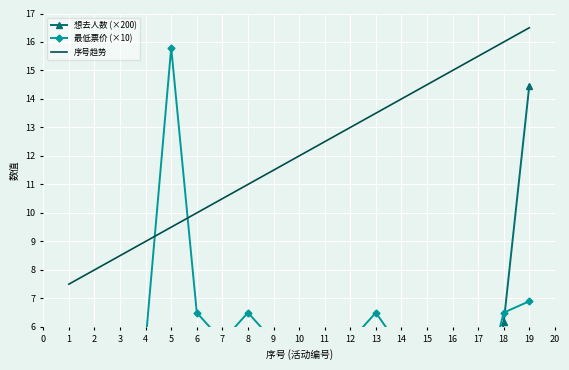

Which series has the widest spread of values?

想去人数 (×200)